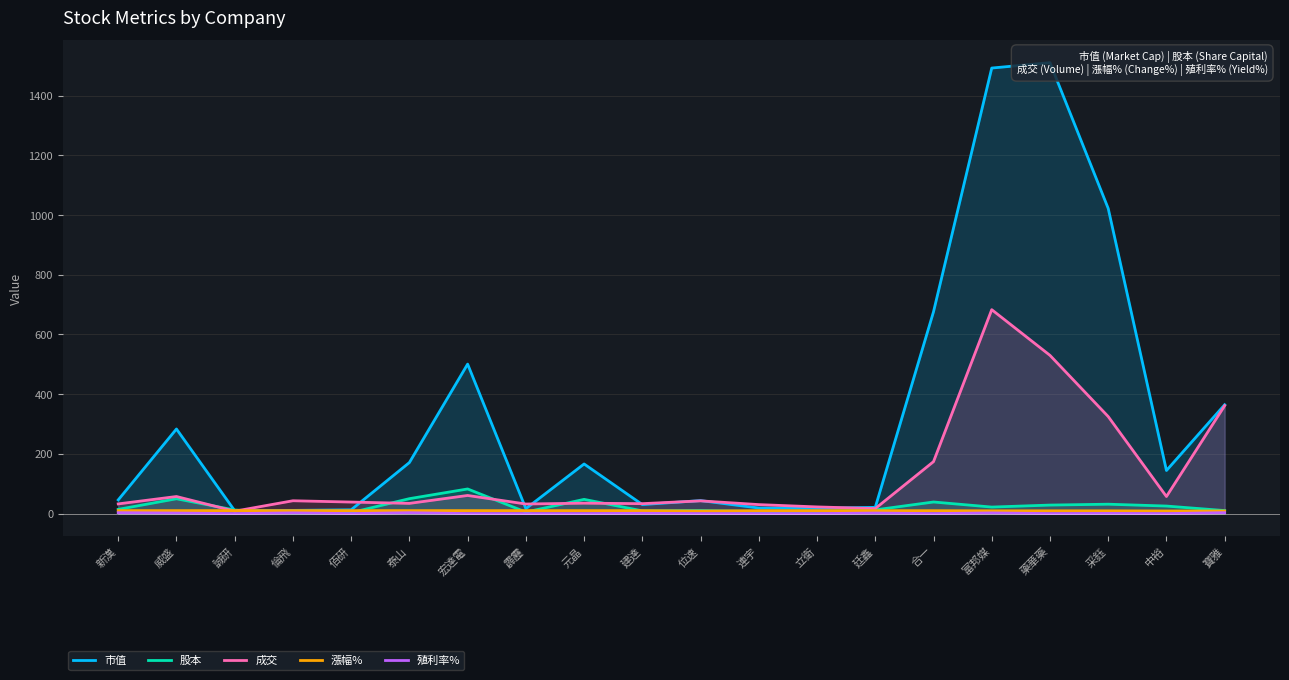

Is the value of 市值 at 寶雅 greater than the value of 漲幅% at 倫飛?

Yes